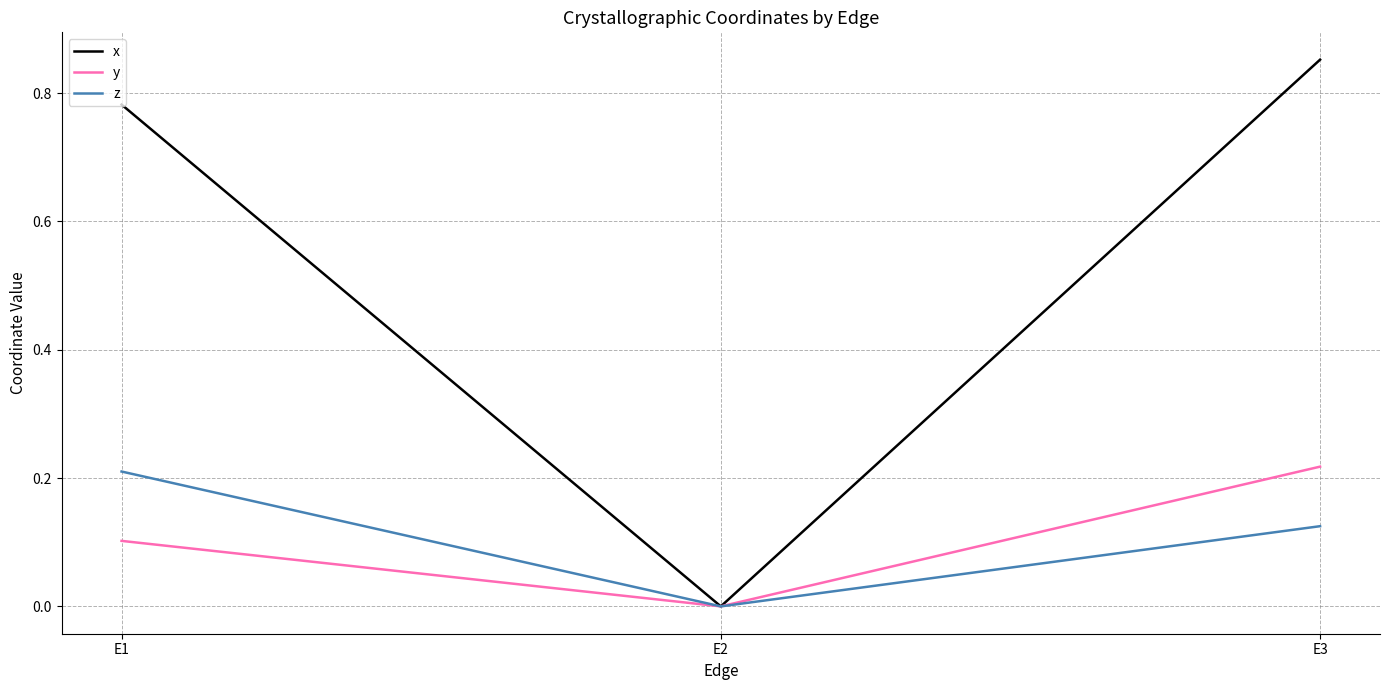

Which series has the widest spread of values?

x